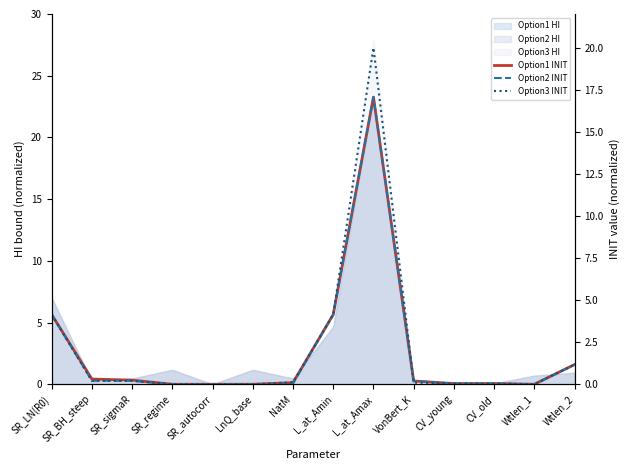

At which label is Option3 INIT closest to 10?

SR_LN(R0)